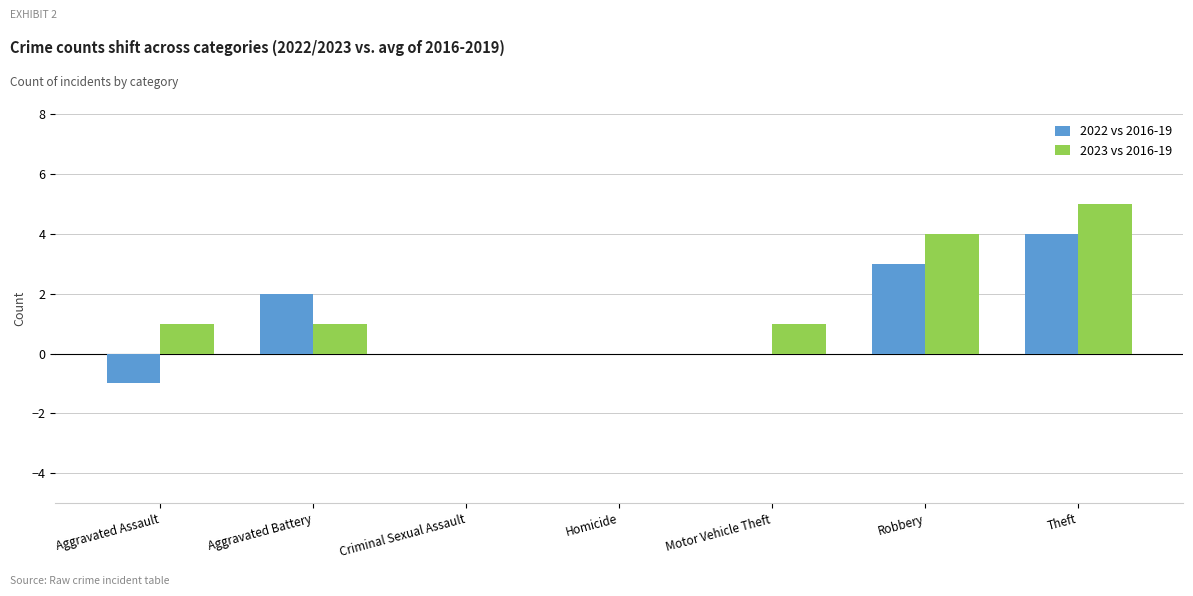

Read the 2023 vs 2016-19 value at Theft.

5